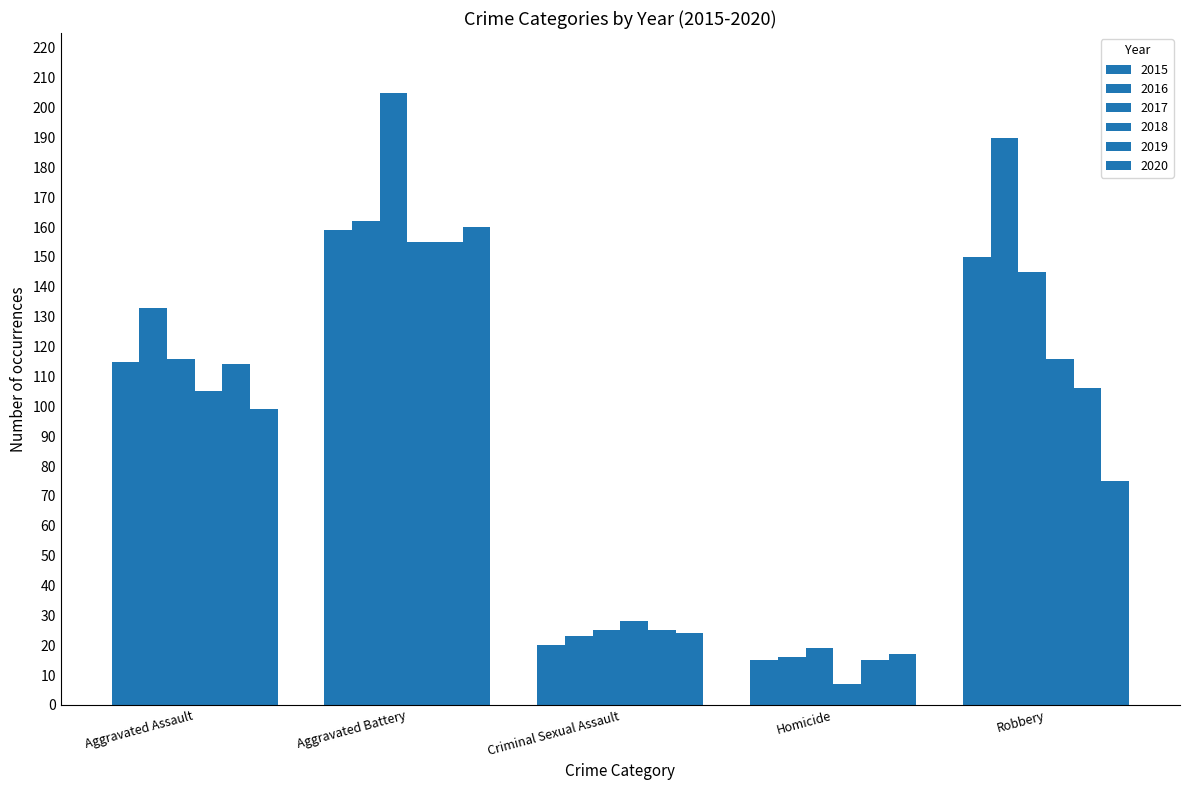

What position from the left is Aggravated Battery?

2